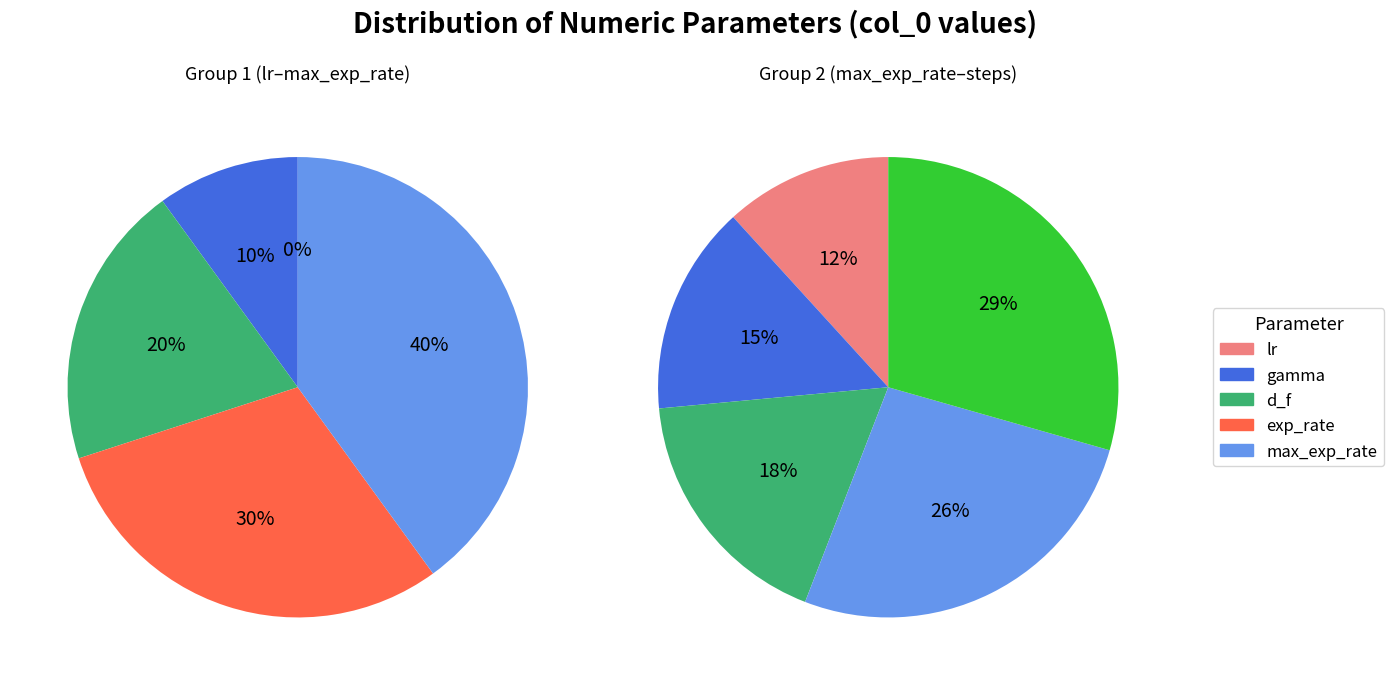

Is it true that steps is 32% of the pie?

False